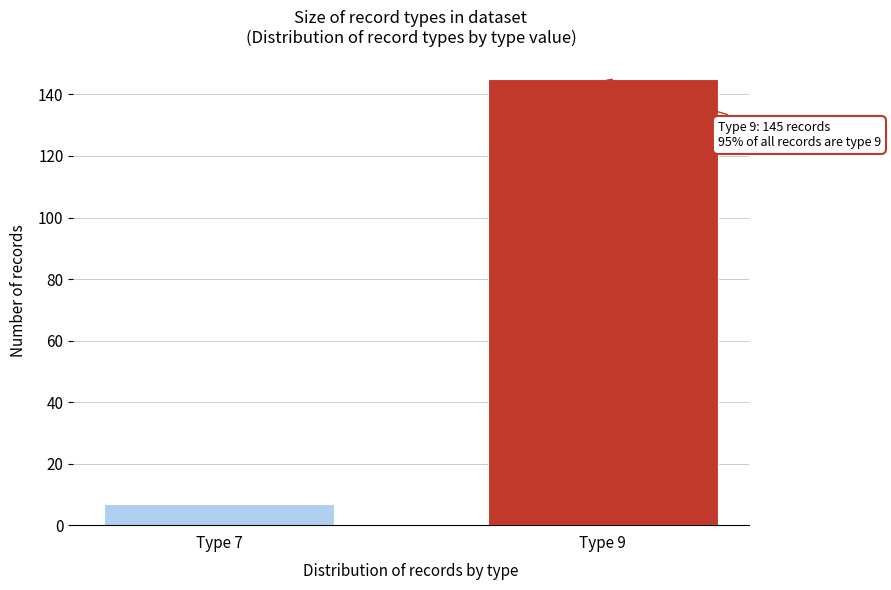

Reading left to right, what are all the values shown in this chart?

Type 7=7	Type 9=145